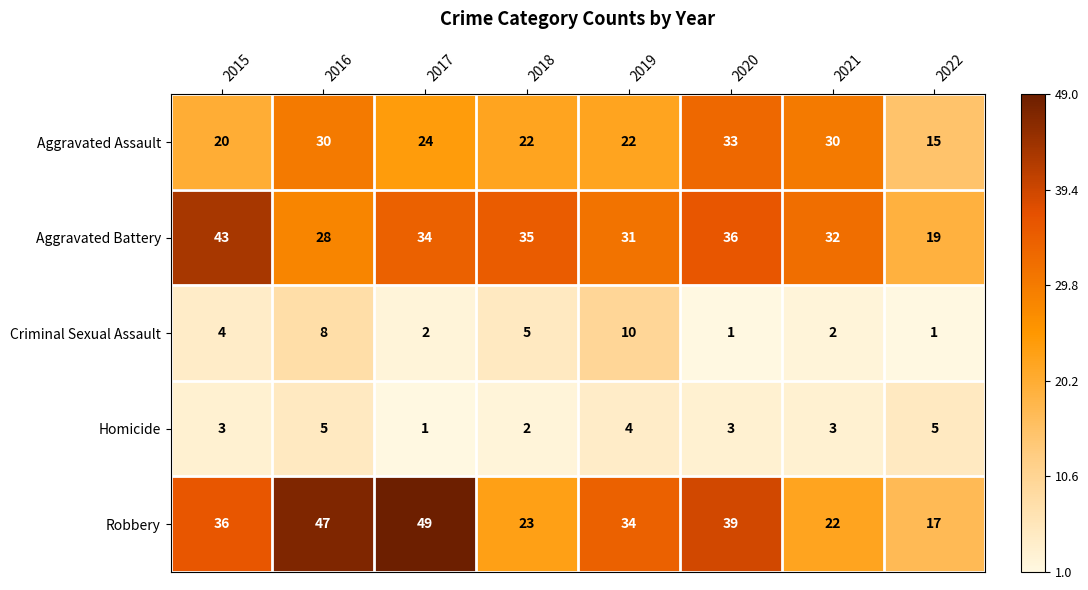

What is the average value of the Robbery series?

33